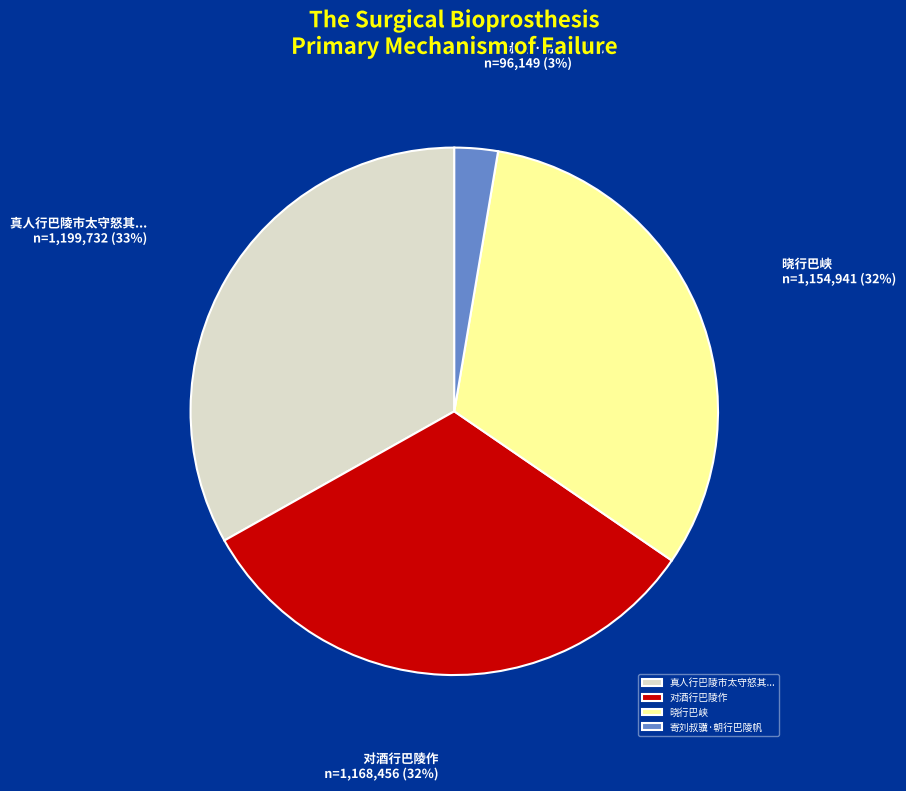

Combined, do 晓行巴峡 and 寄刘叔骥·朝行巴陵帆 account for over 50%?

No